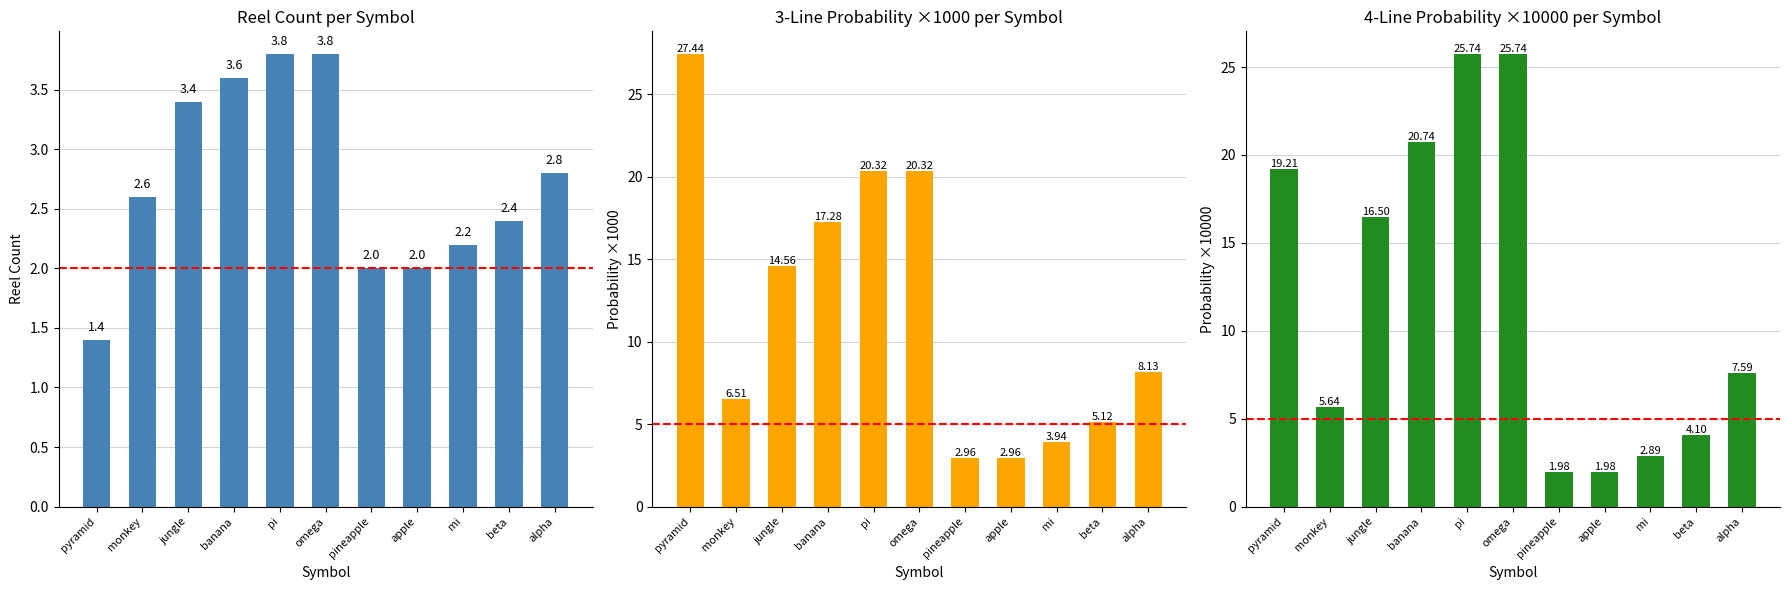

List the series in order of their peak value, lowest first.

reel_count, 4line_x10000, 3line_x1000